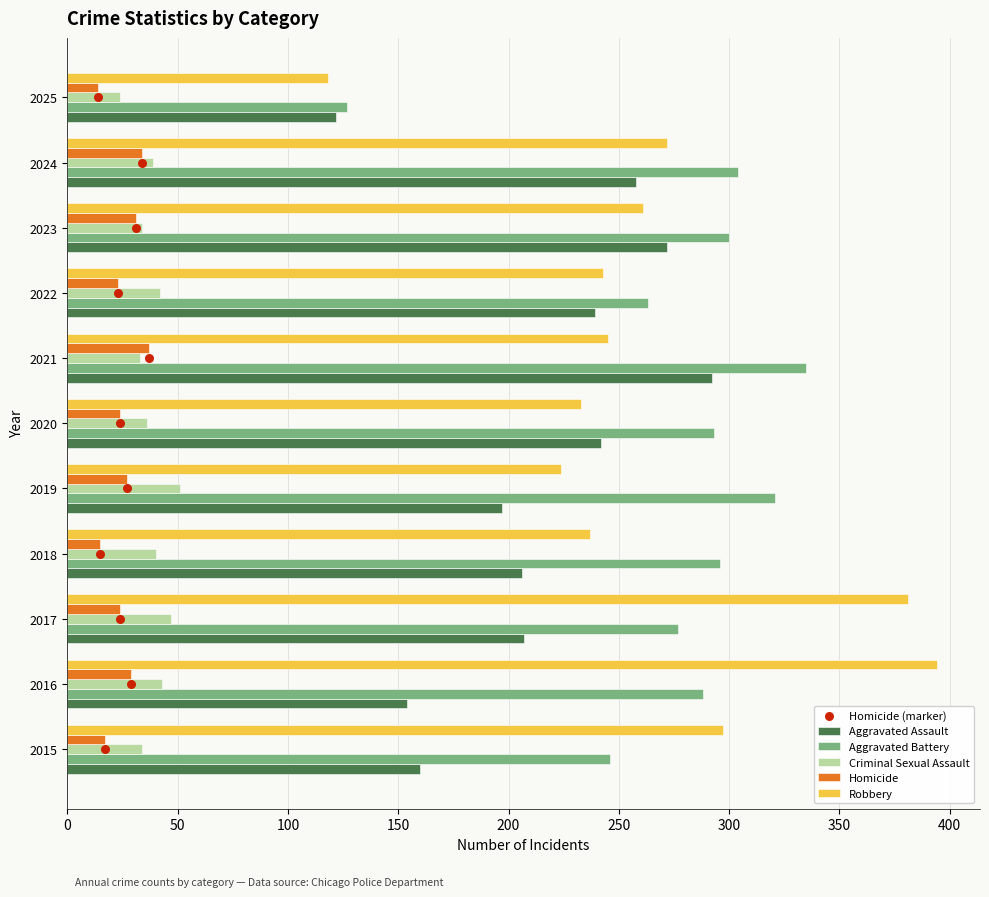

What is the difference between the maximum and minimum values in the Homicide series?

23